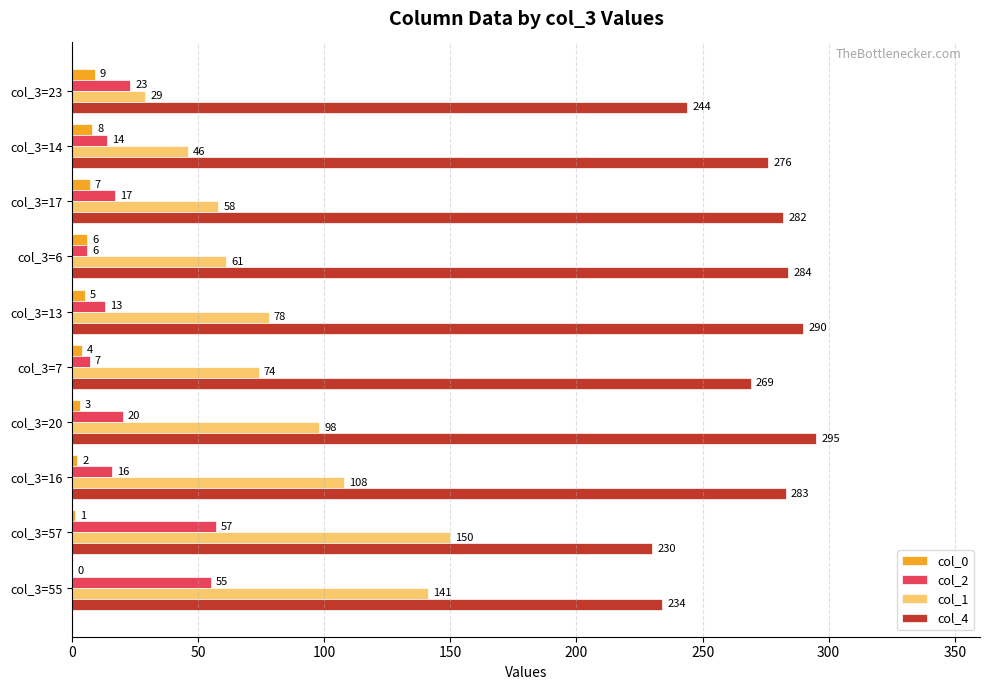

What is the maximum value shown in the chart?

295